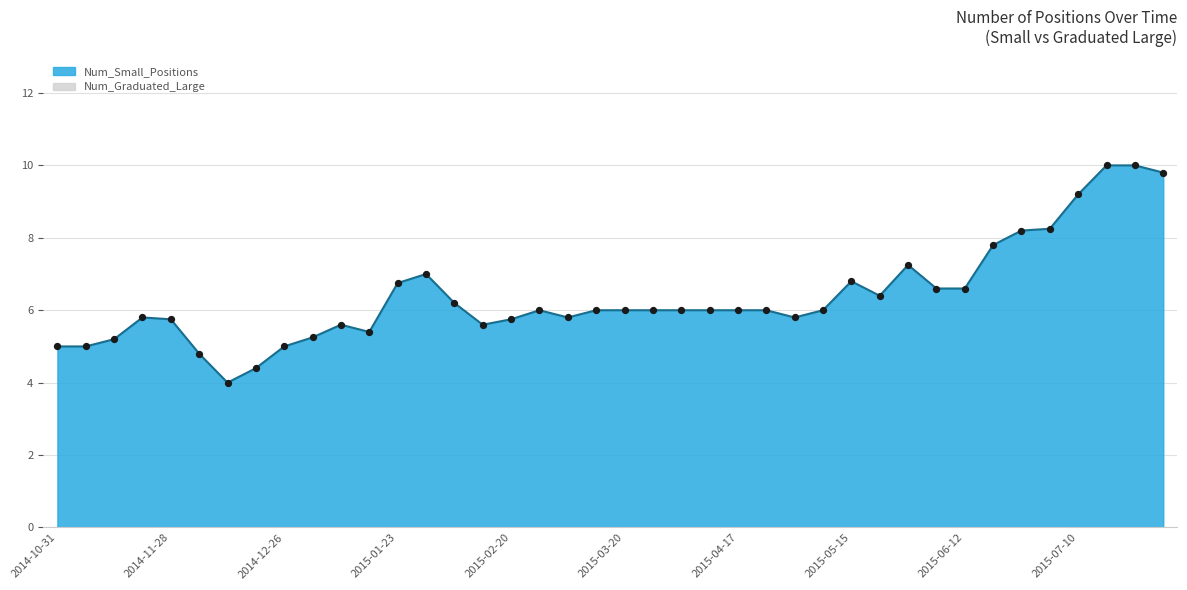

What is the ratio of the value at 2014-11-21 to the value at 2015-02-06?

0.9